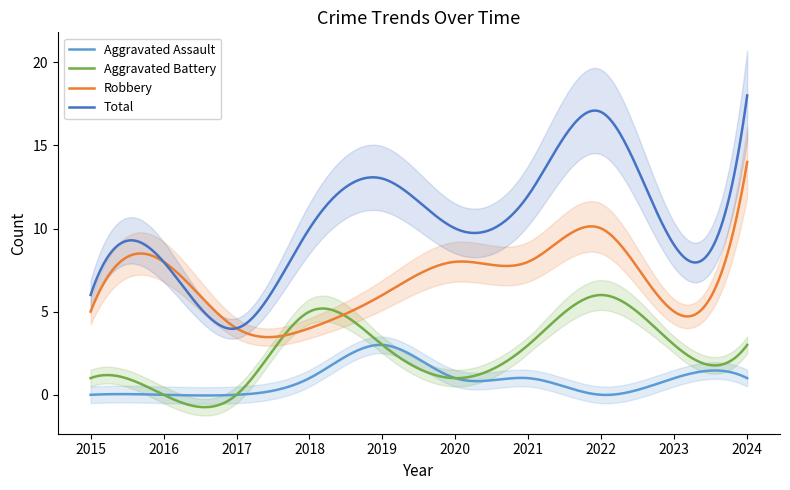

The value of Aggravated Assault at 2024 is 1. True or false?

True